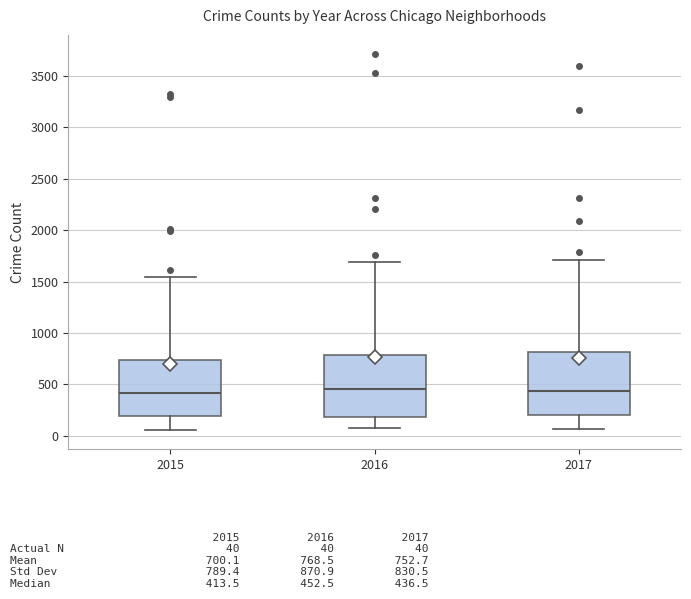

Where does the lower whisker of the box at x = 2016 end on the y-axis? The values are not printed on the chart, so give them approximately, as read against the axis.

50